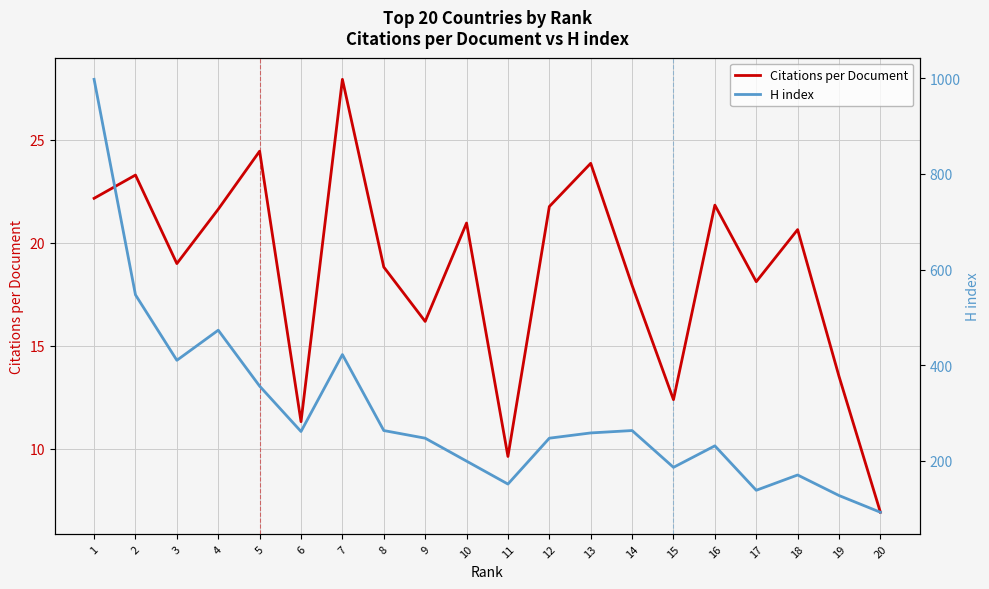

Where is H index nearest to the value 545?

2